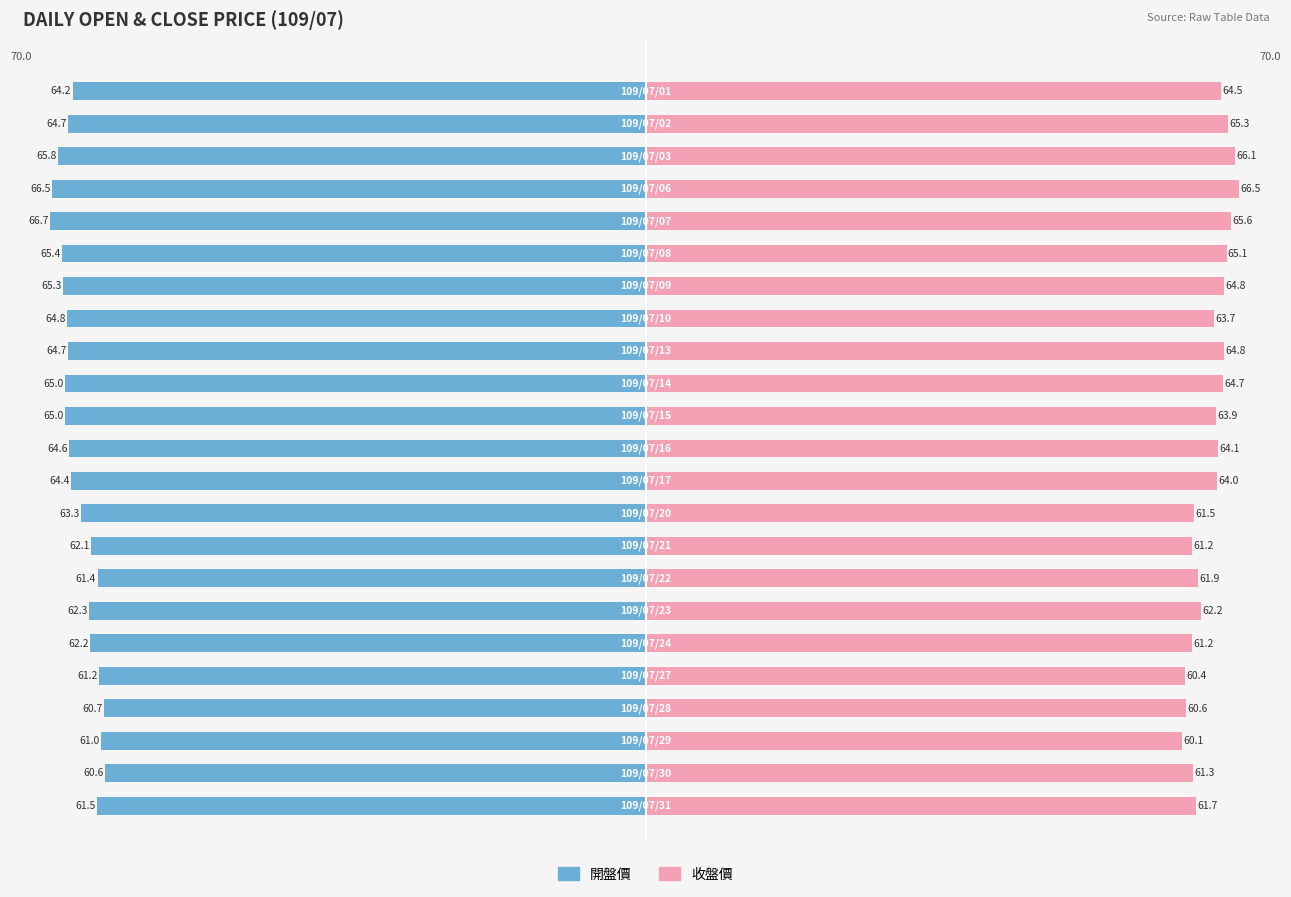

How many bars are there in each group?

2